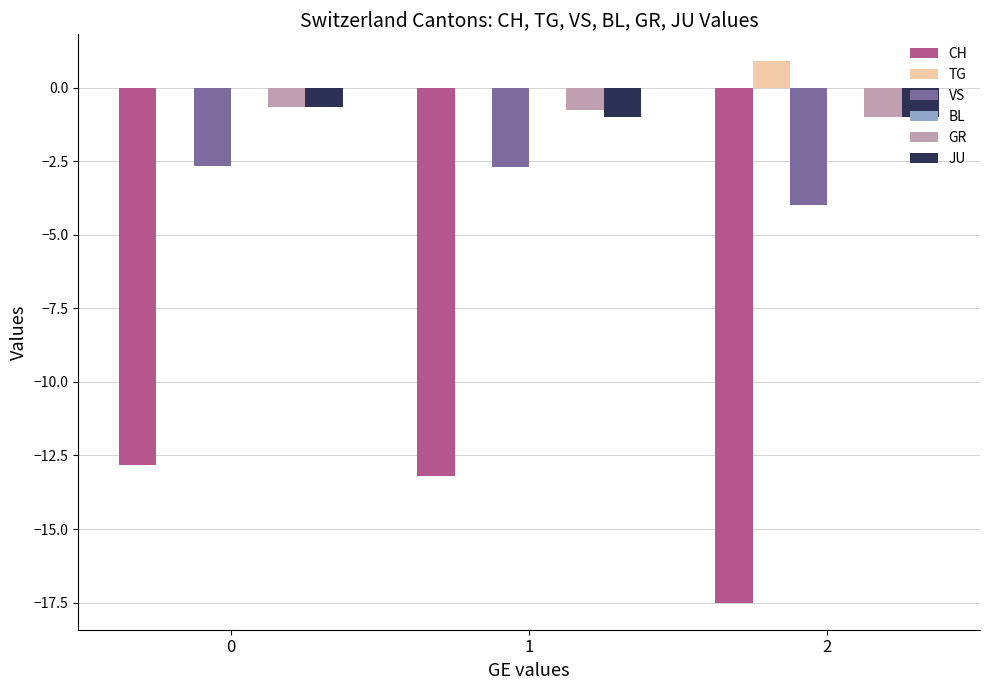

What is the sum of the VS values at 1 and 2?

-6.7